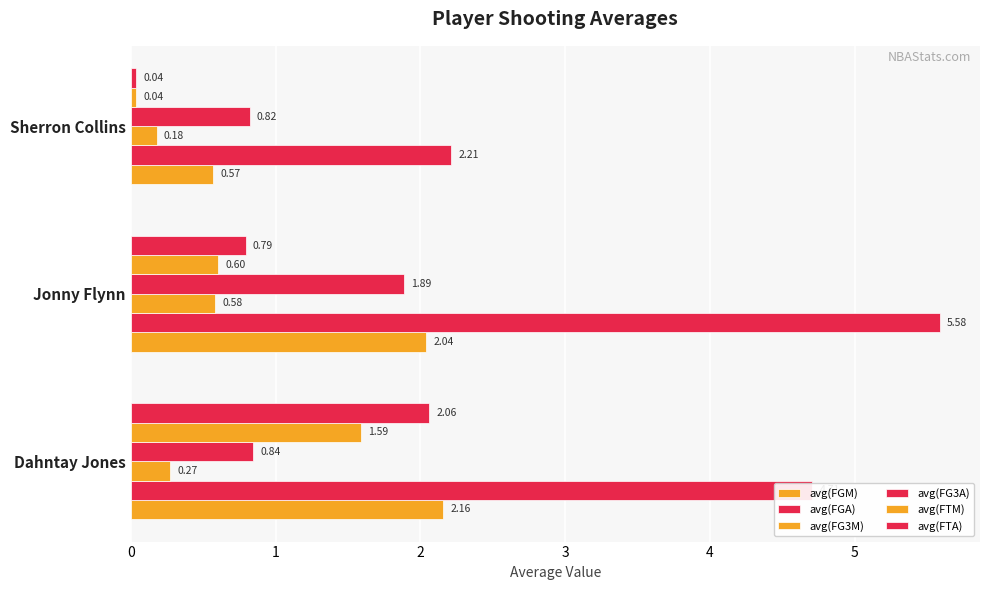

How many distinct data groups are displayed?

6